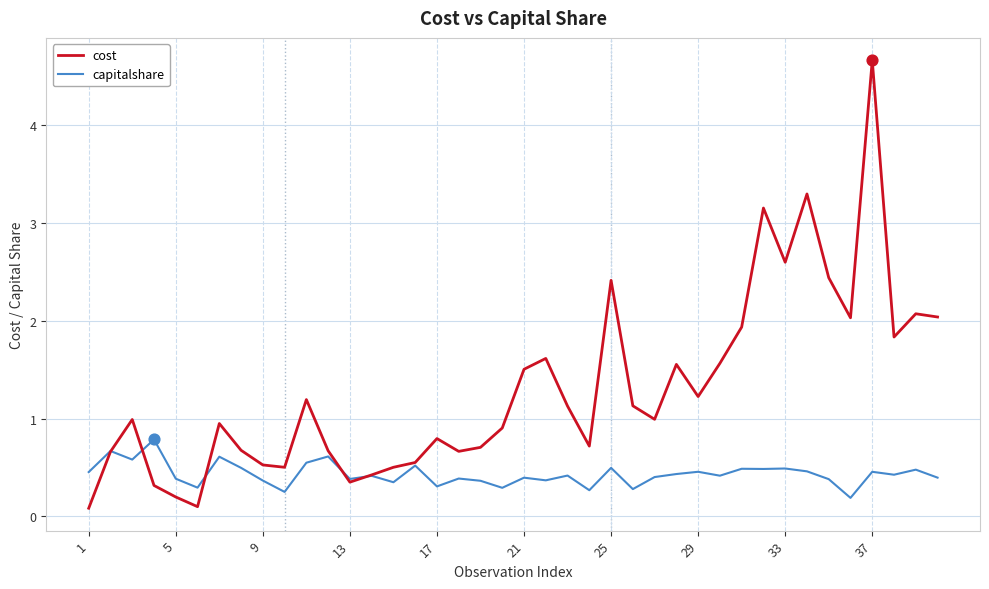

What are all the series names shown in the legend?

cost, capitalshare